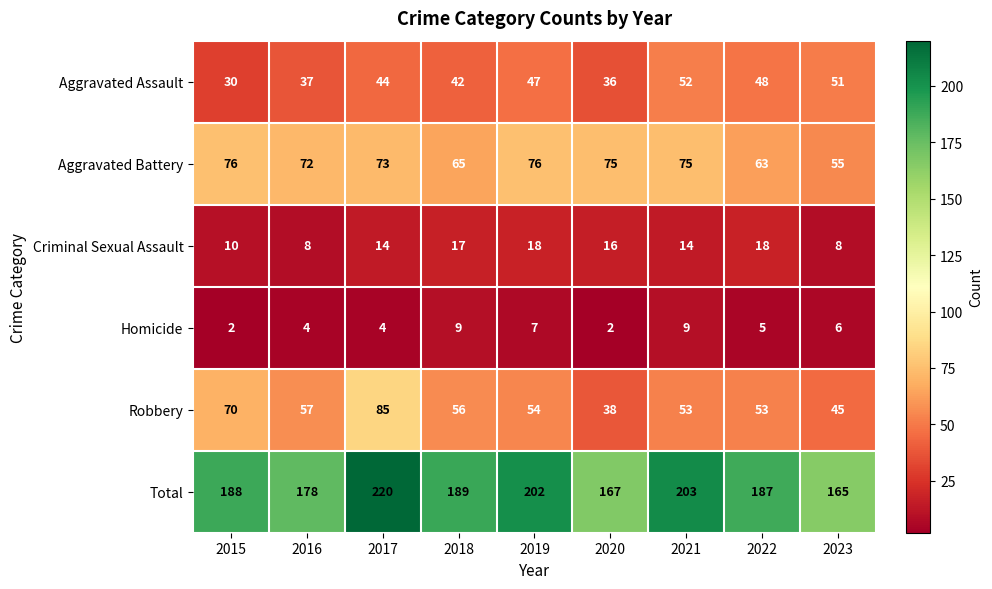

Which series has the largest total across all categories?

Total